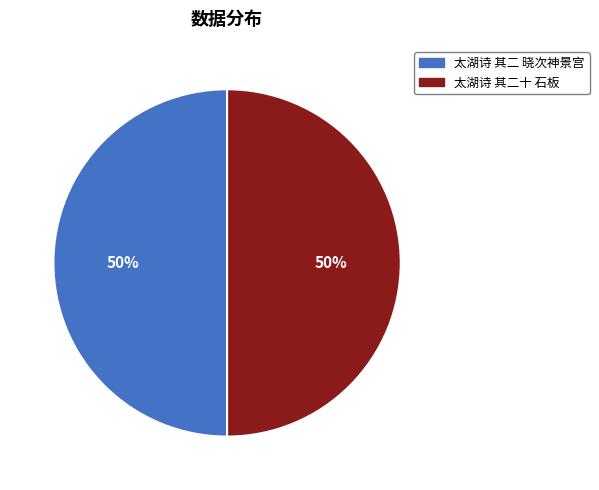

To the nearest percent, what percentage of the pie is 太湖诗 其二十 石板?

50%